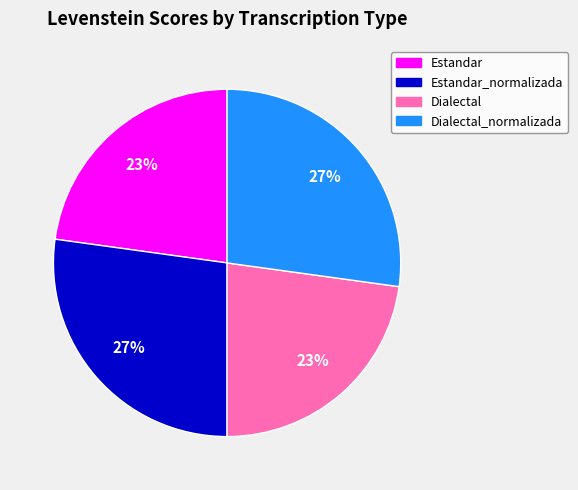

To the nearest percent, what portion does Estandar represent?

23%